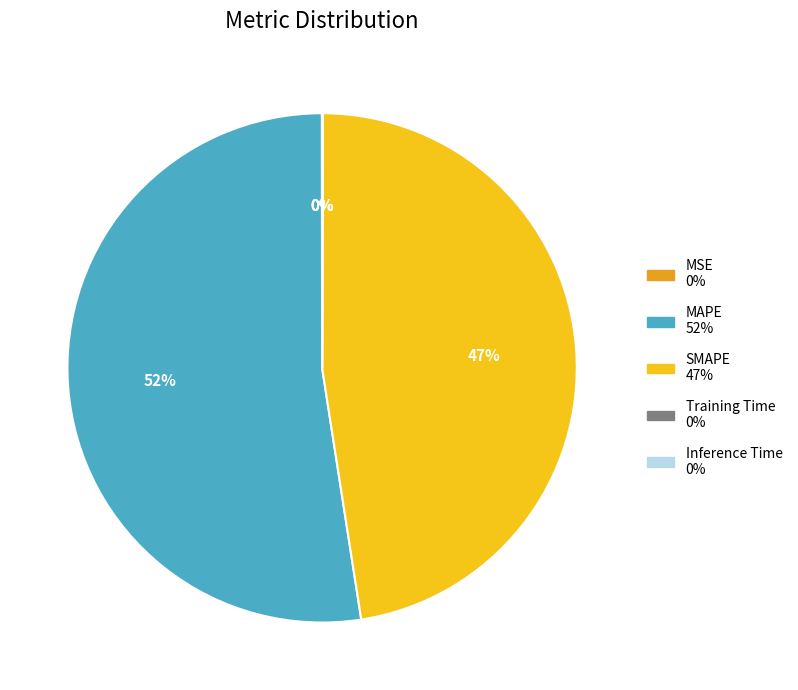

Does MAPE represent more than half of the total?

Yes